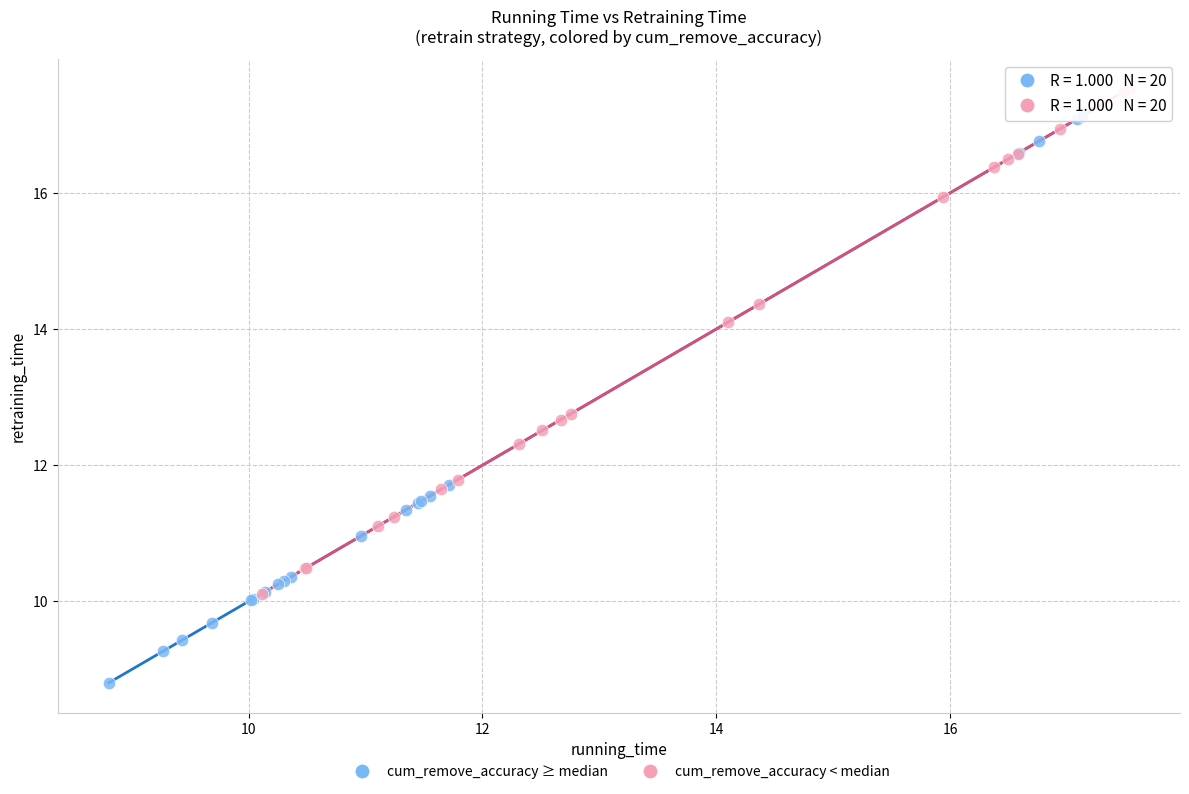

Which series reaches the maximum Y coordinate?

cum_remove_accuracy < median